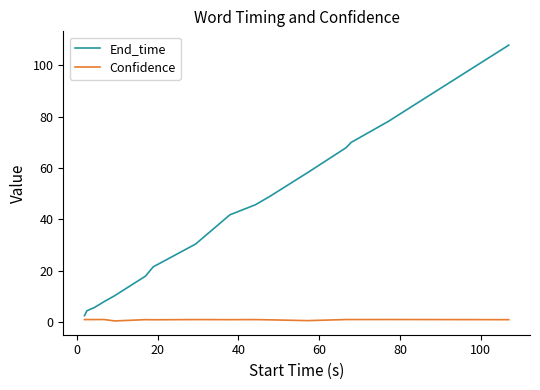

Which series has the largest range (max minus min)?

End_time